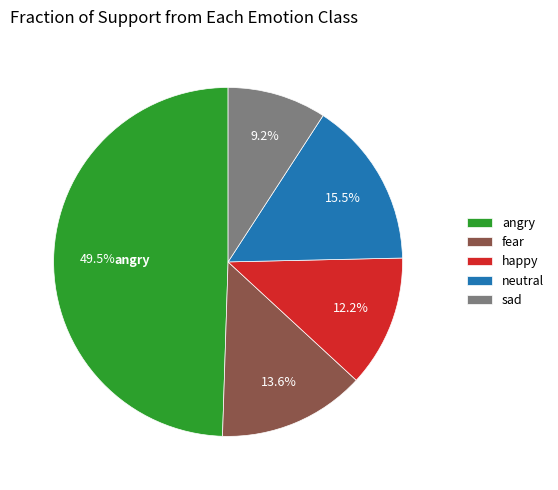

Does any single category account for the majority?

No